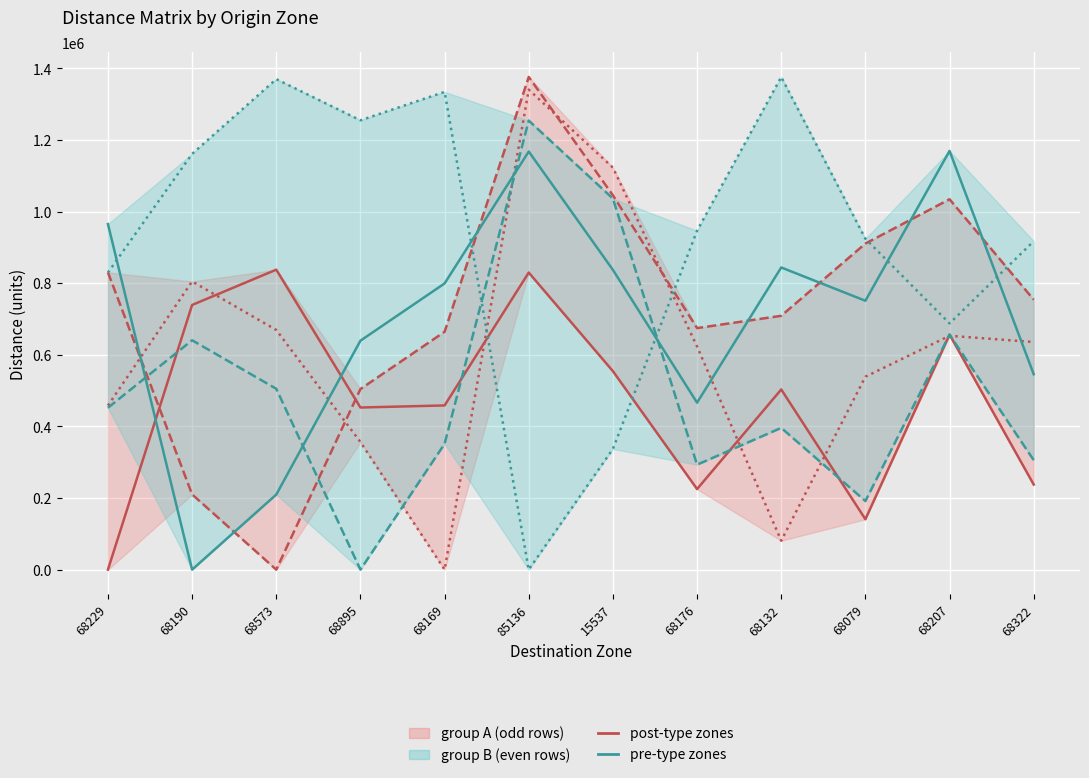

Reading right to left, list all the values displayed in this chart.

68229 row: 68322=237634.0	68207=656521.9	68079=140768.6	68132=503215.4	68176=224996.4	15537=554303.4	85136=829665.7	68169=458570.4	68895=452813.2	68573=837796.5	68190=739198.0	68229=0.0
68573 row: 68322=753977.7	68207=1034463.0	68079=910752.5	68132=708928.4	68176=674596.4	15537=1045450.8	85136=1375999.8	68169=664283.7	68895=504380.7	68573=0.0	68190=210149.4	68229=830156.1
68169 row: 68322=635688.7	68207=653162.7	68079=538823.3	68132=80834.6	68176=623051.1	15537=1122796.2	85136=1340590.0	68169=0.0	68895=356458.5	68573=669357.6	68190=804862.9	68229=458227.3
68190 row: 68322=545713.1	68207=1169494.6	68079=750935.6	68132=843960.3	68176=466331.8	15537=837186.2	85136=1167735.2	68169=799315.3	68895=639412.3	68573=209676.1	68190=0.0	68229=965188.1
68895 row: 68322=305756.0	68207=656338.6	68079=191574.1	68132=395923.0	68176=293118.4	15537=1036335.0	85136=1254128.5	68169=351278.3	68895=0.0	68573=505101.9	68190=640607.2	68229=452032.1
85136 row: 68322=917266.6	68207=687700.8	68079=924214.9	68132=1375875.7	68176=946445.6	15537=337074.1	85136=0.0	68169=1334302.3	68895=1254868.9	68573=1369965.5	68190=1161191.9	68229=829664.7